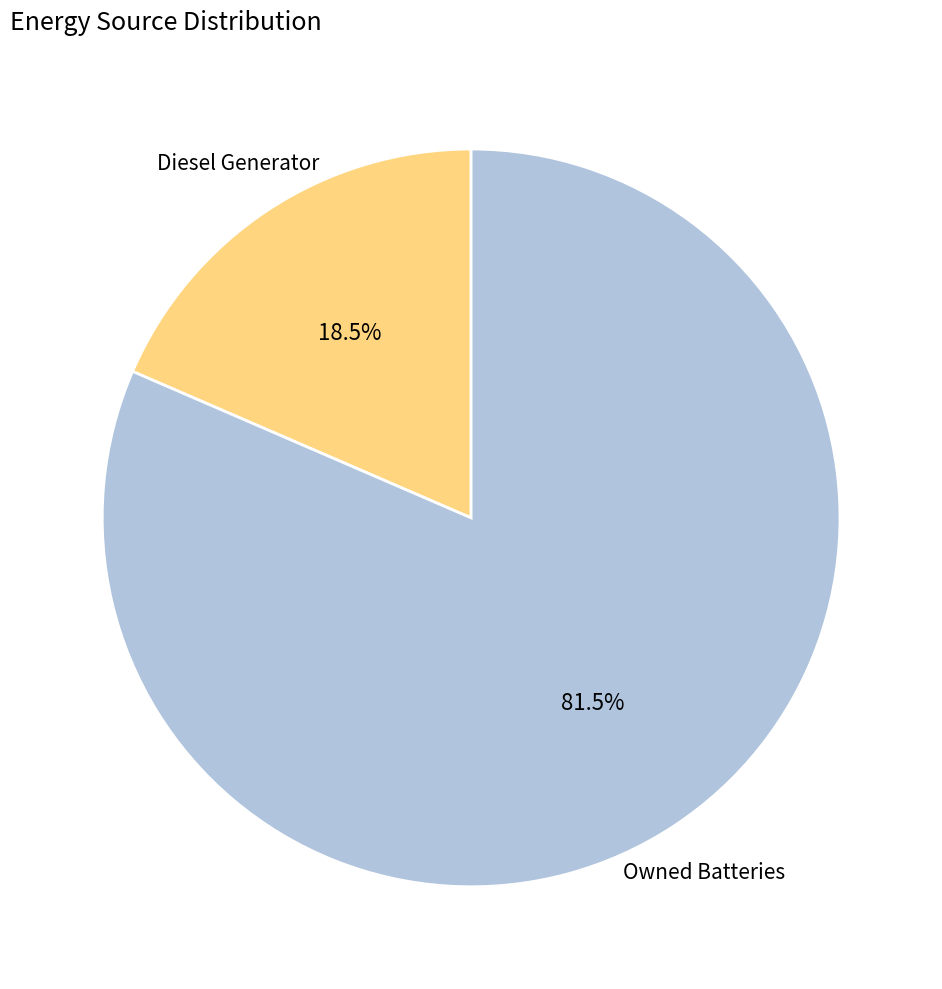

Is there a majority slice in this chart?

Yes